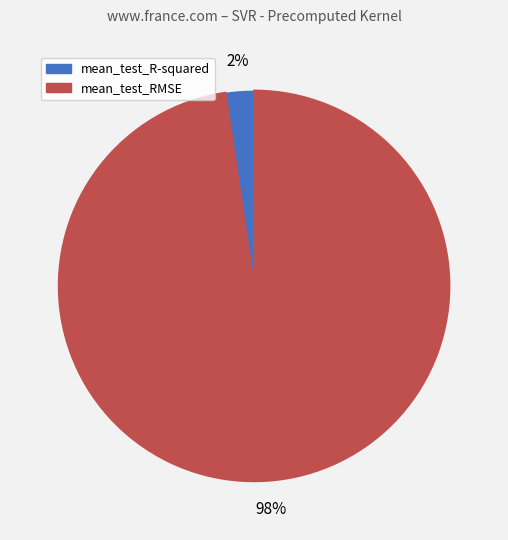

How many slices are in this pie chart?

2